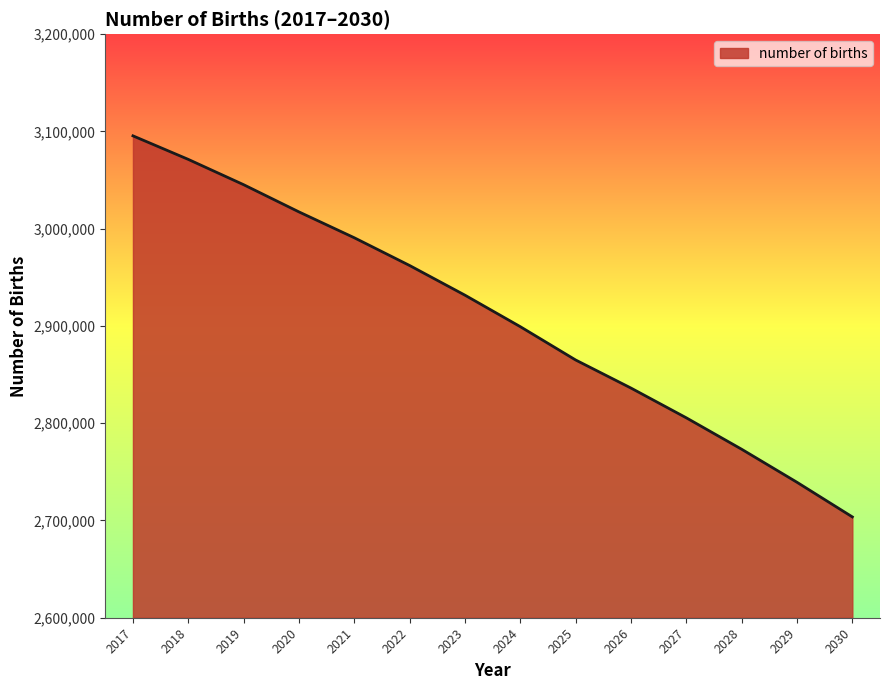

Which has a higher value, 2029 or 2018?

2018